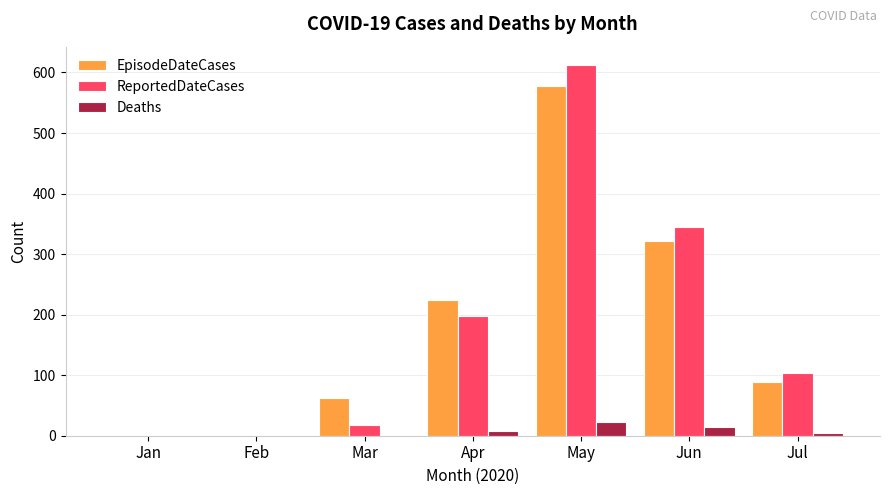

What is the sum of all ReportedDateCases values?

1277